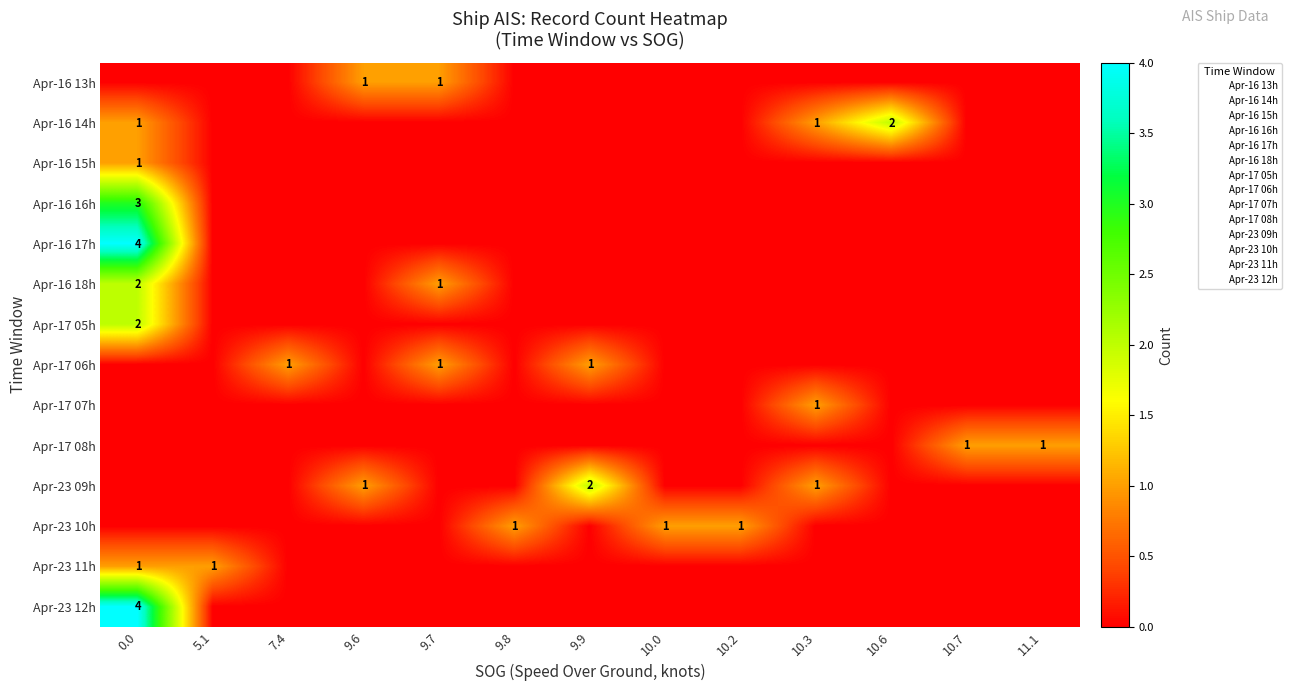

True or false: Apr-16 17h has a value of 0 at 10.7.

True